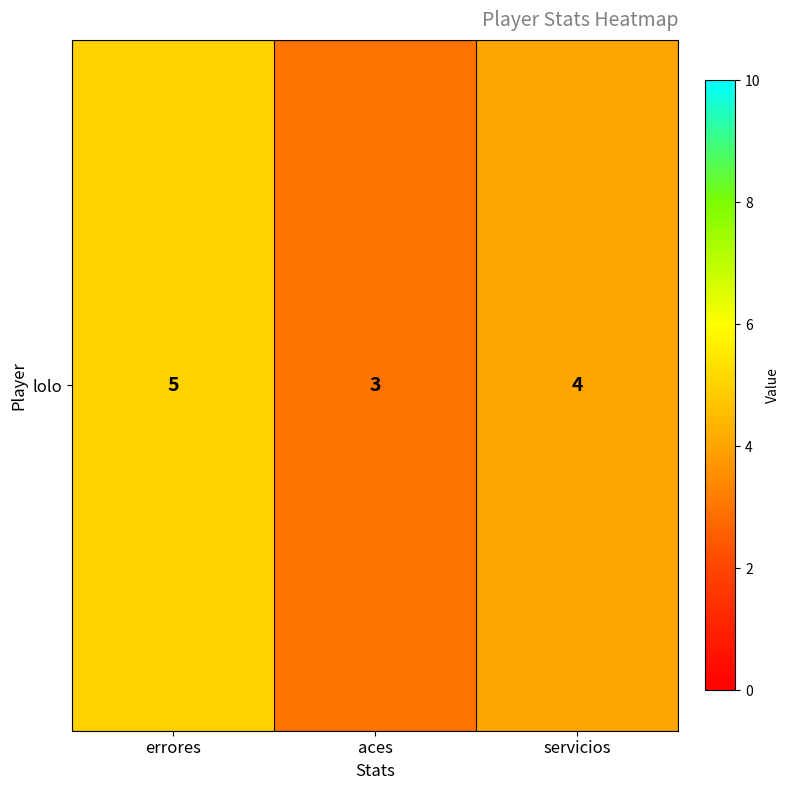

What is the ratio of the value at servicios to the value at errores?

0.8